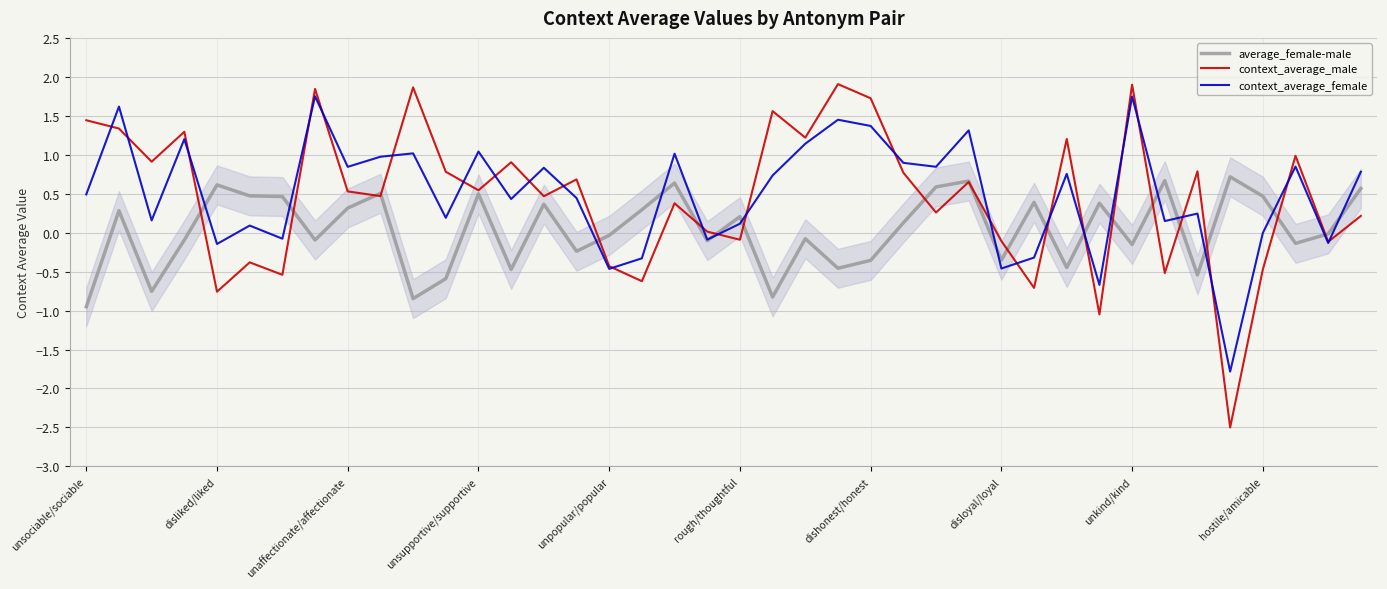

After their last crossing, which series has the higher values: context_average_female or context_average_male?

context_average_female